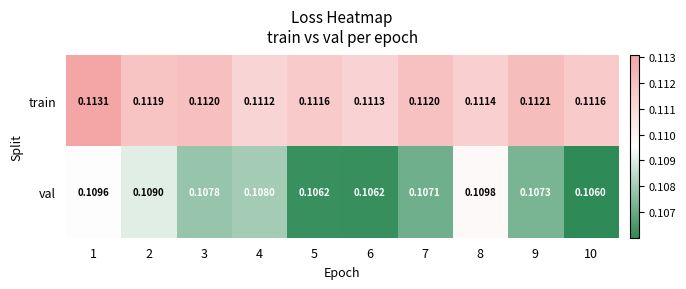

List the series in order of their peak value, highest first.

train, val